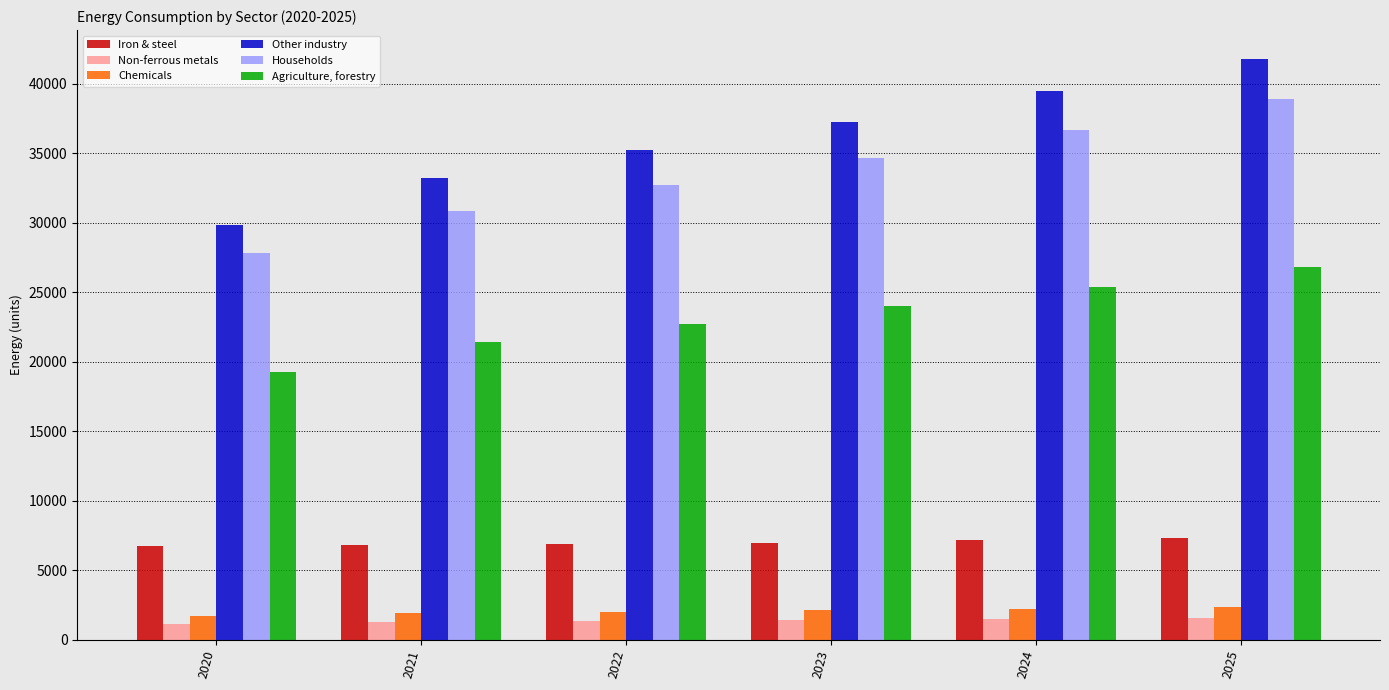

What is the spread (max minus min) of values at 2023?

35858.0